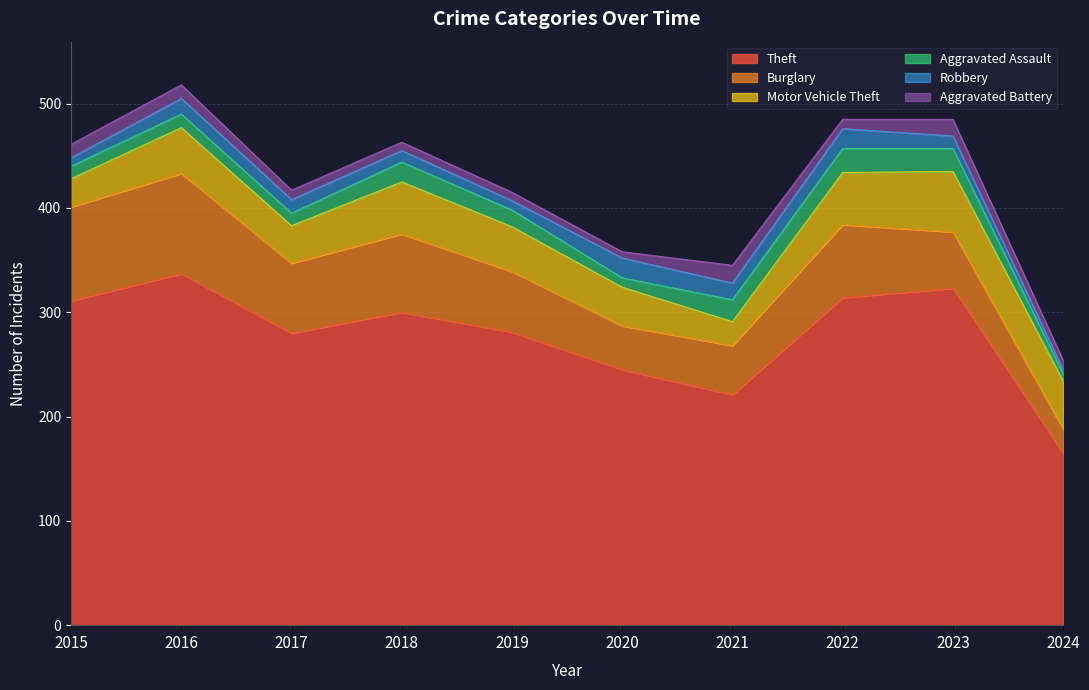

At 2022, list the series in order from smallest to largest.

Aggravated Battery, Robbery, Aggravated Assault, Motor Vehicle Theft, Burglary, Theft